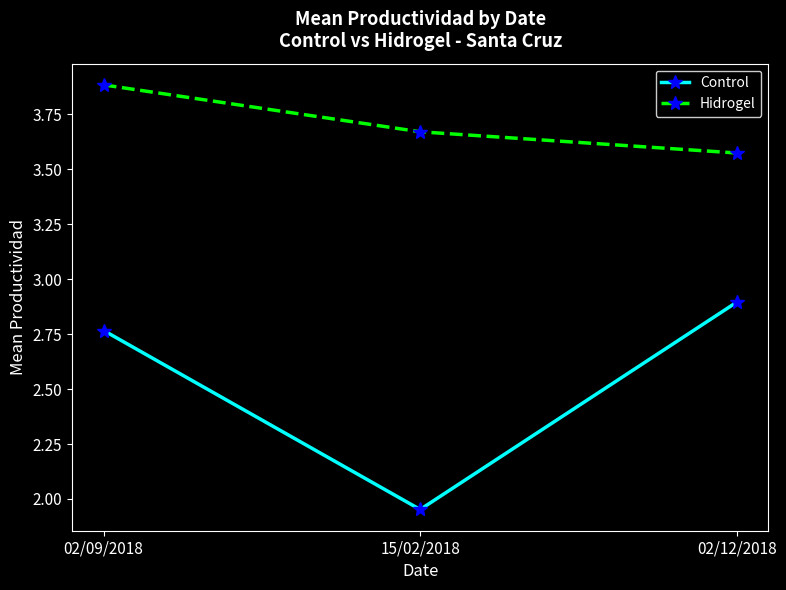

What is the maximum value shown in the chart?

3.9